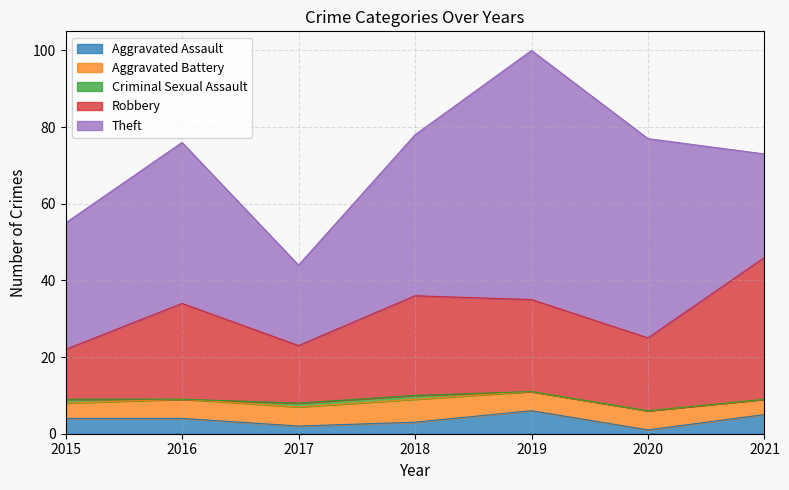

What is the average value of the Aggravated Battery series?

5